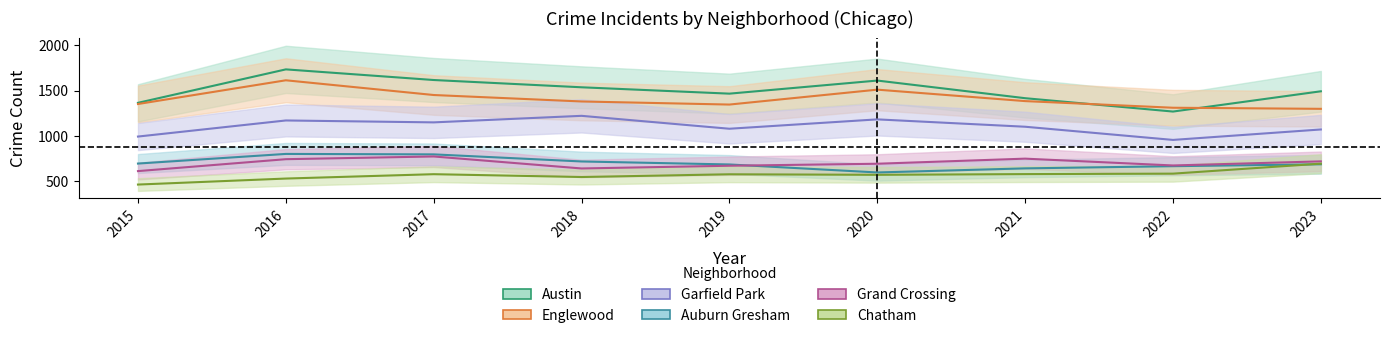

Which series has the widest spread of values?

Austin